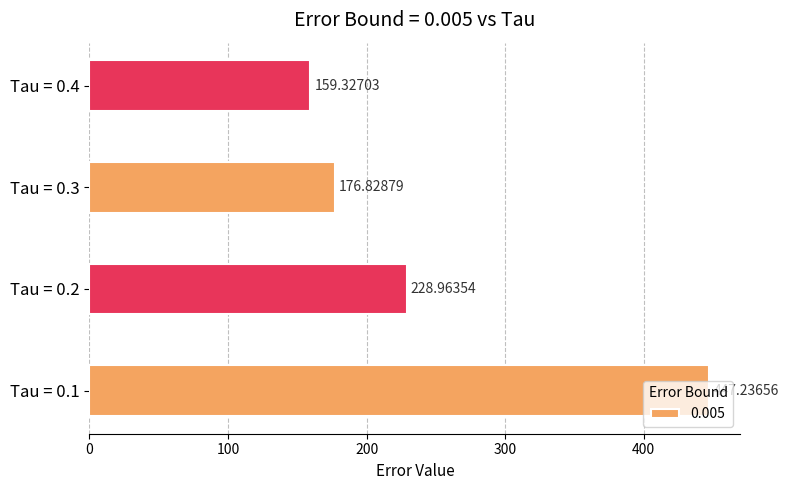

Approximately how many times larger is the value at Tau = 0.4 compared to Tau = 0.1?

0.4